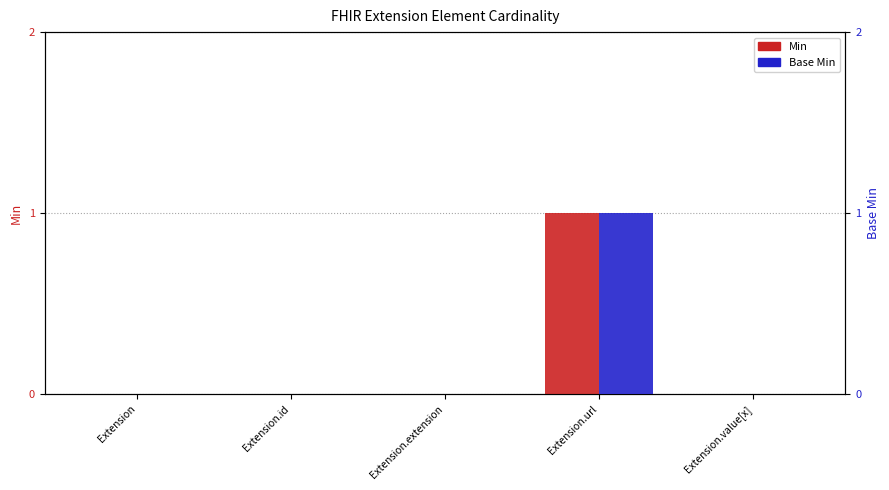

How many bars are there in each group?

2